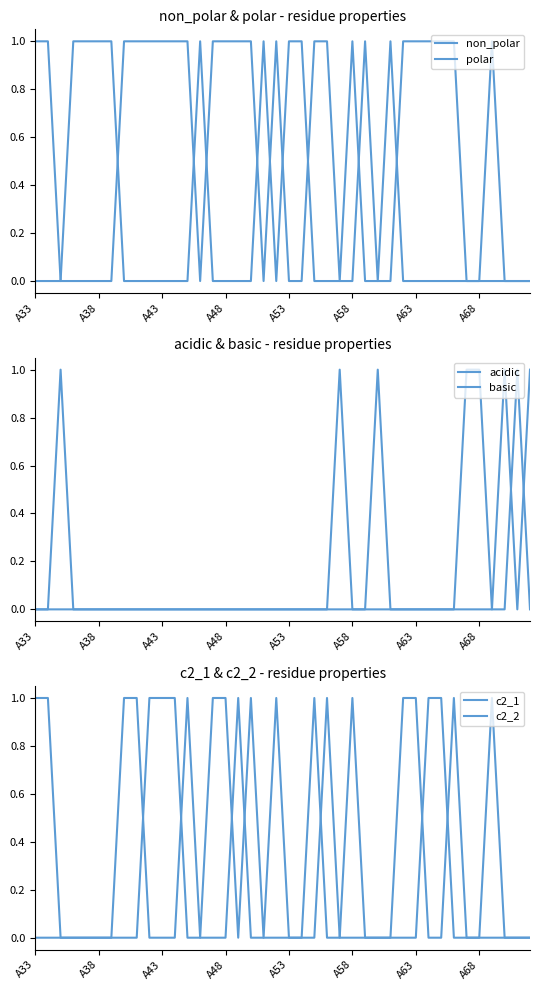

What is the label of the 40th point from the right?

A33